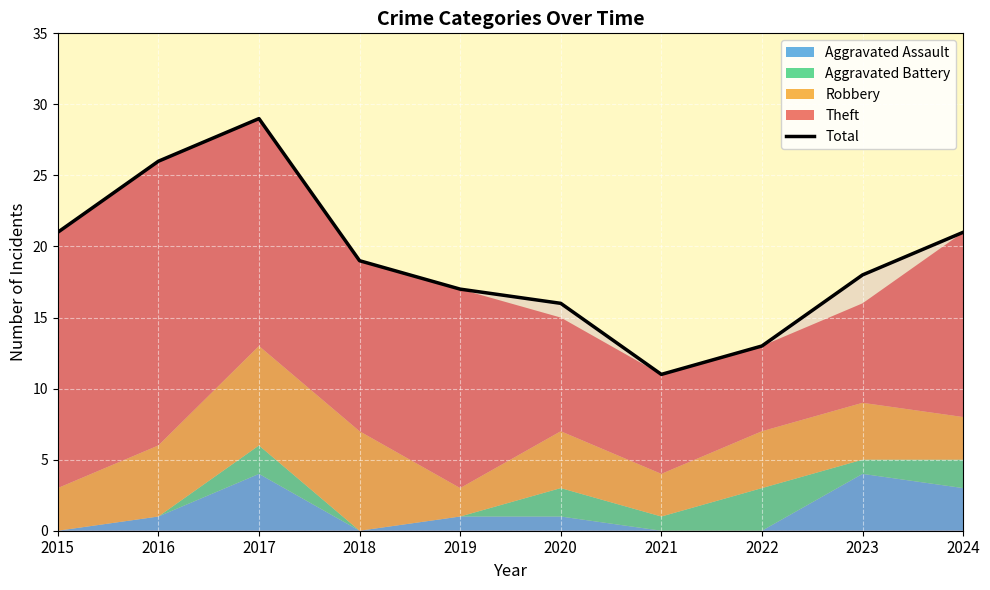

What is the difference between the values at 2016 and 2020?

10